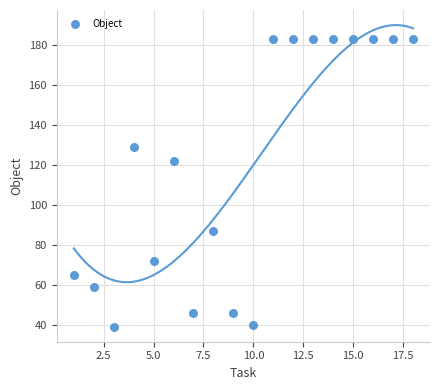

What is the range of X values (max minus min)?

17